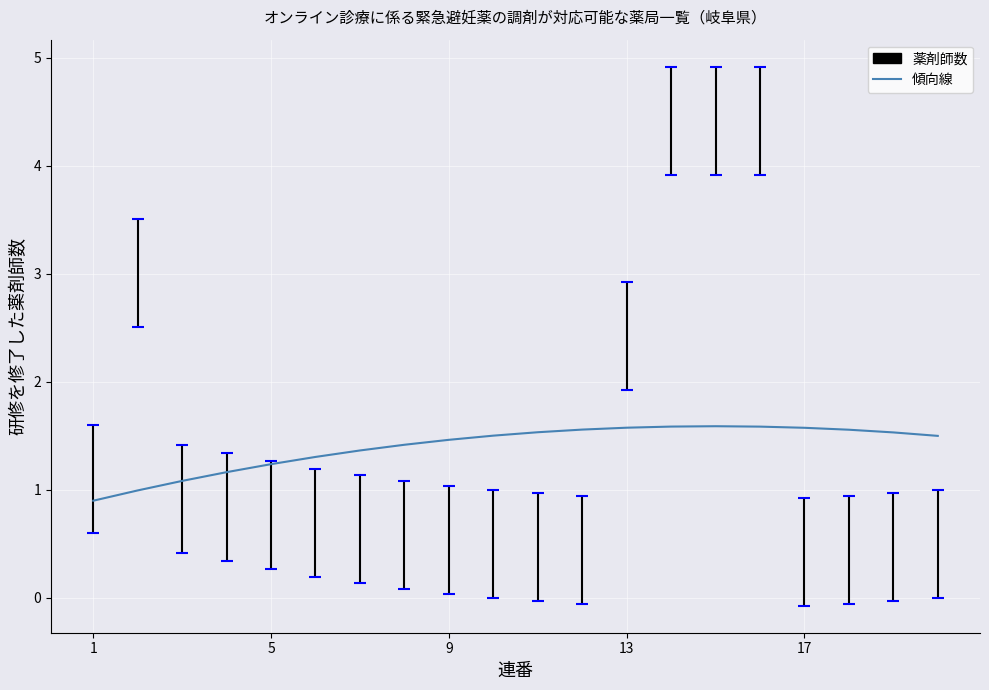

True or false: there are more than 1 points higher than both neighbors.

False